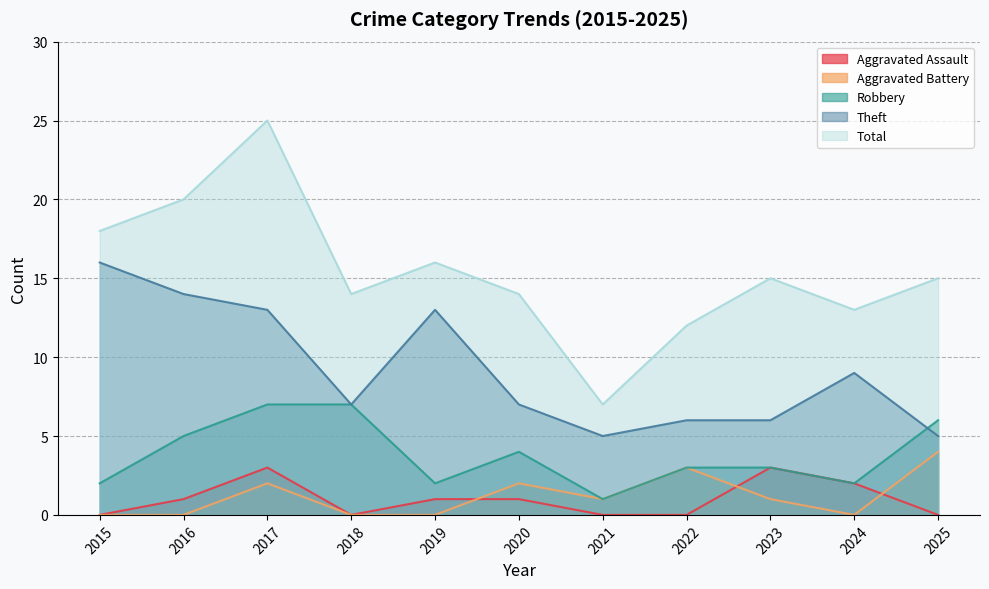

True or false: Aggravated Assault and Total cross at least once.

False